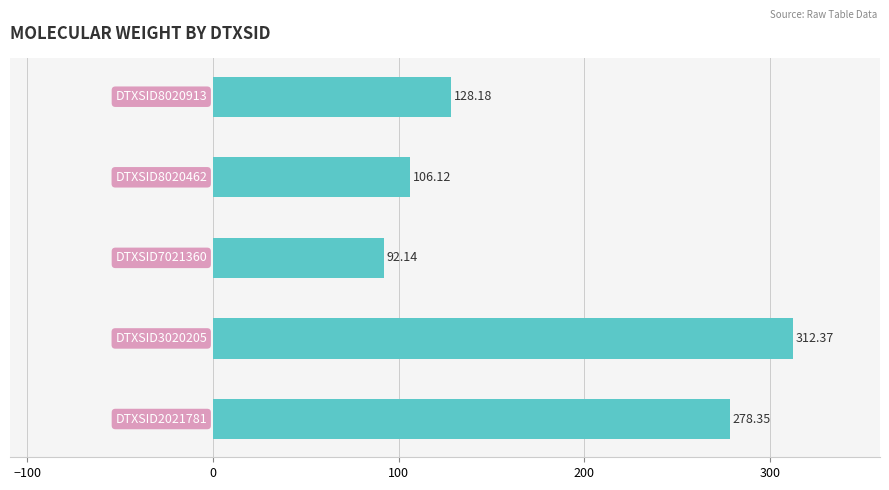

What is the average value?

183.4